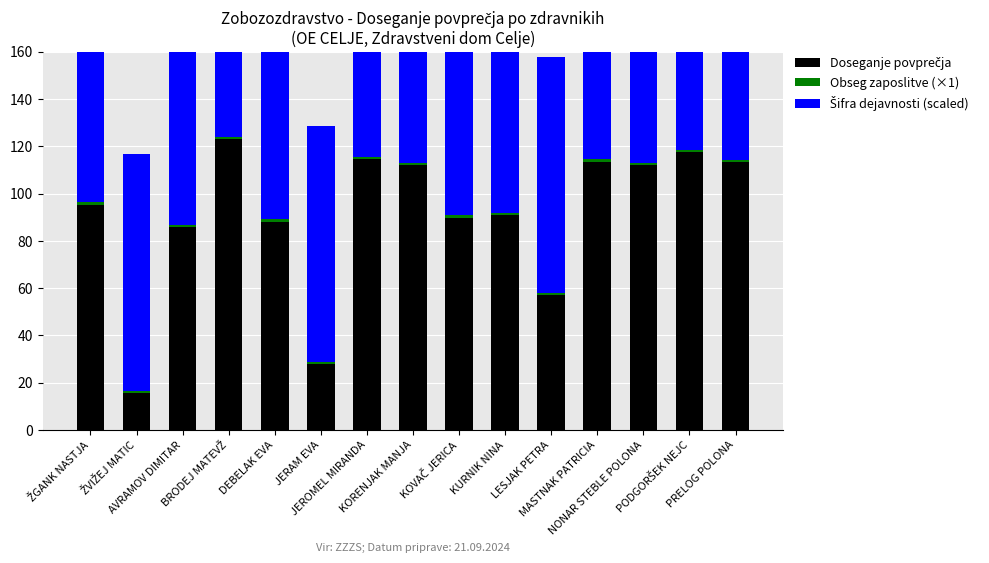

What is the label of the 11th bar from the left?

LESJAK PETRA